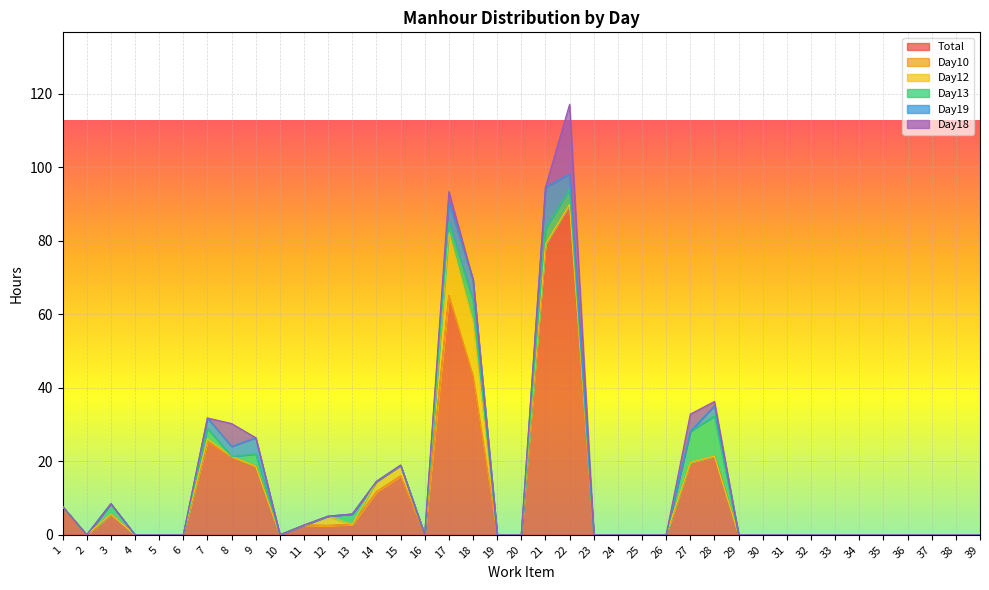

Which category has the highest value in the Total series?

22